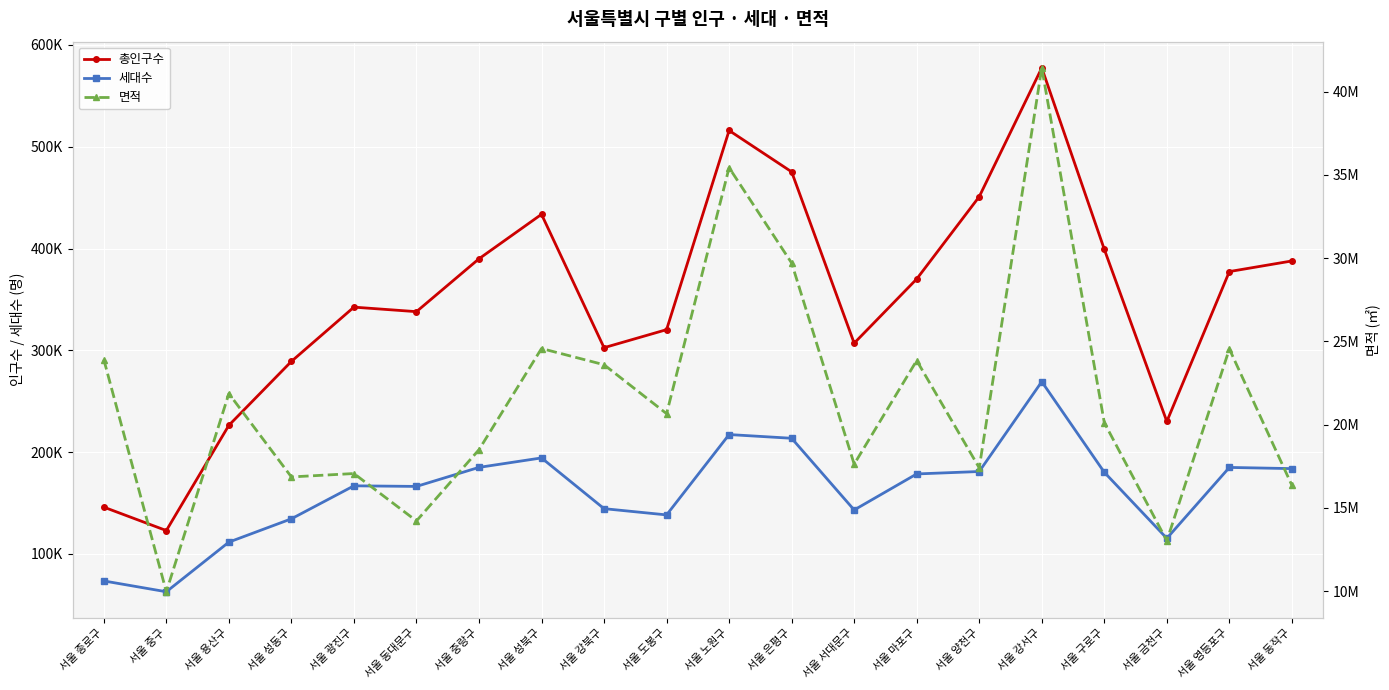

Where is 총인구수 nearest to the value 350267?

서울 광진구